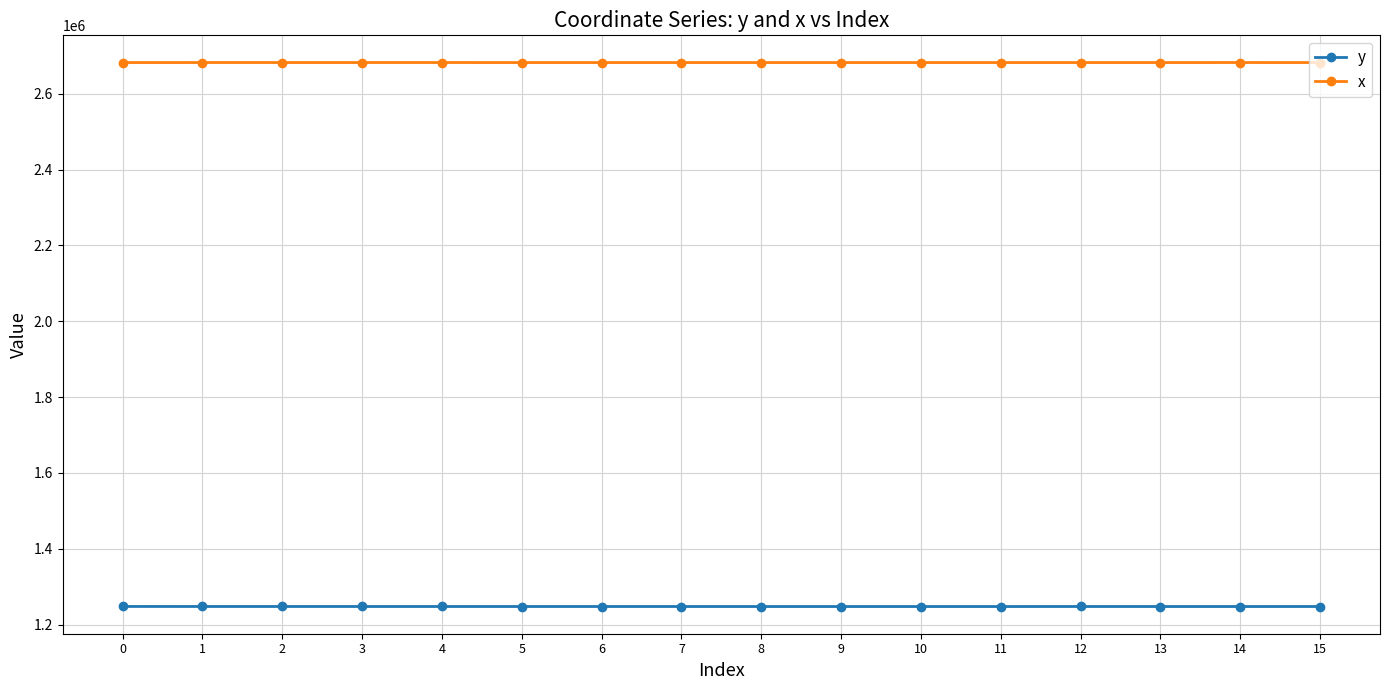

What is the difference between the highest and lowest values at 12?

1434716.7